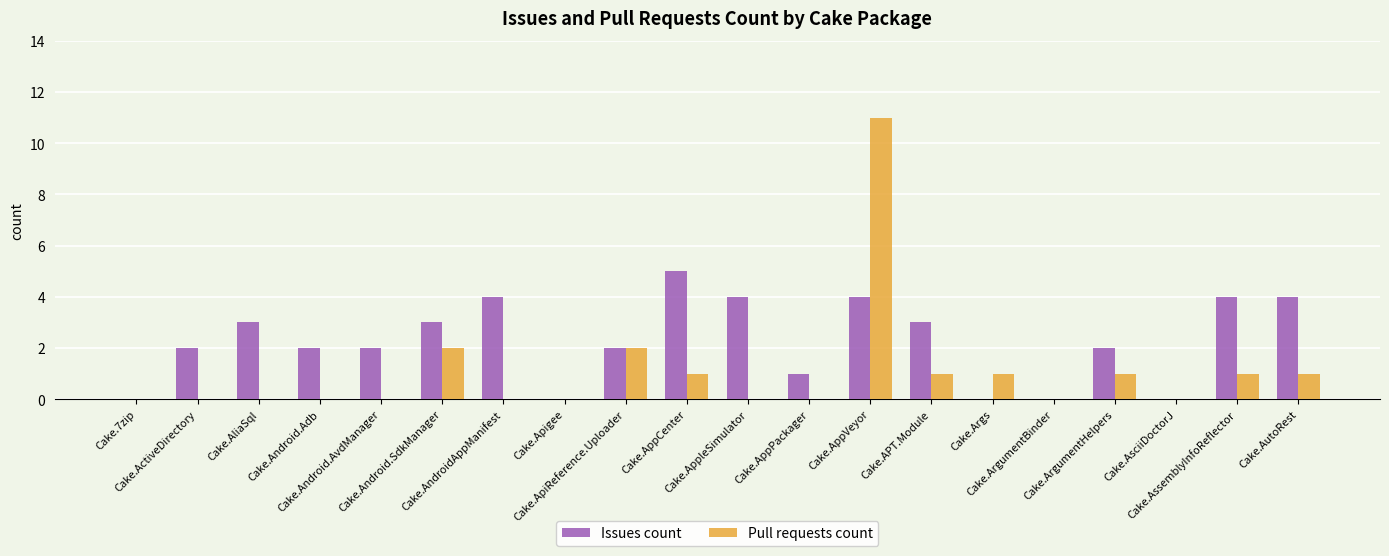

What is the sum of all Issues count values?

45